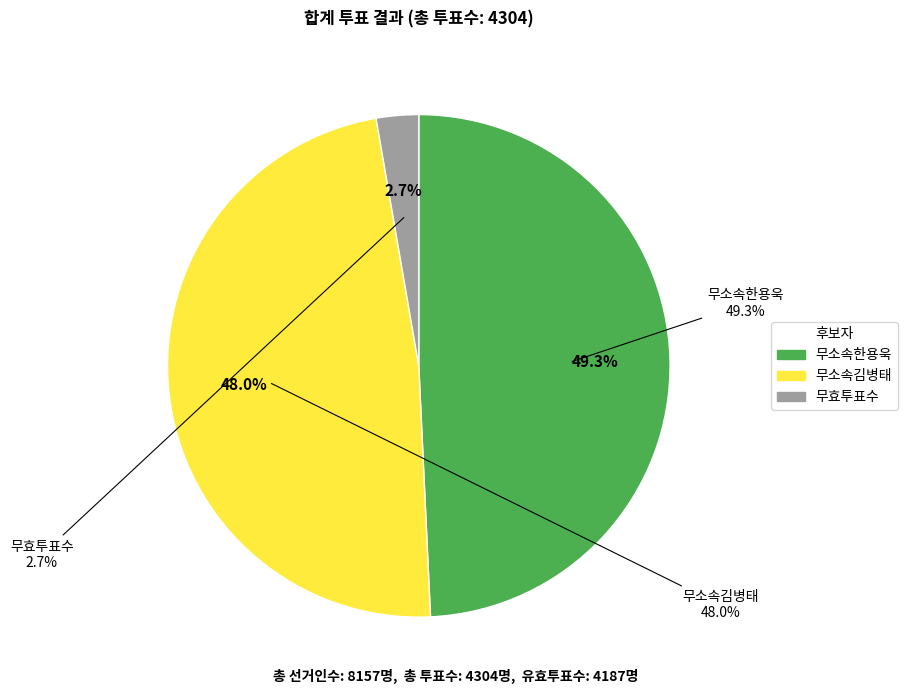

Which category has the biggest portion of the pie?

무소속한용욱